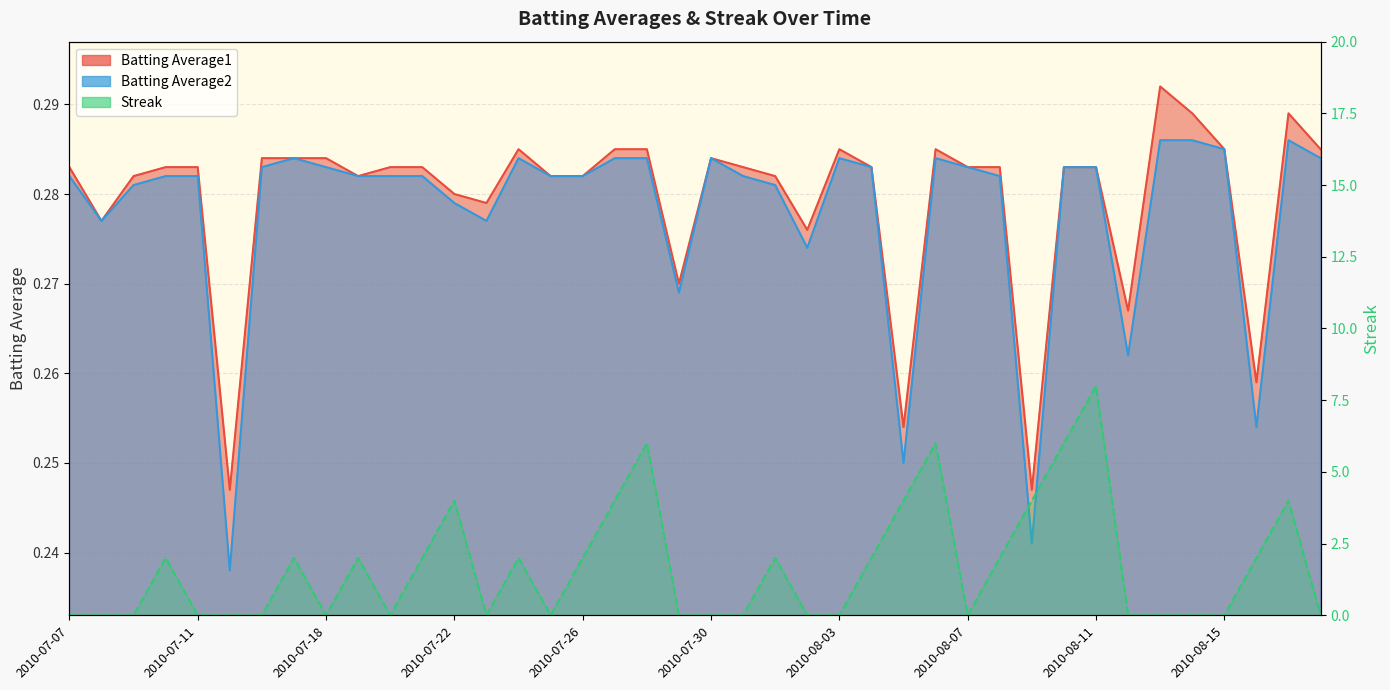

How many lines are shown in the chart?

3